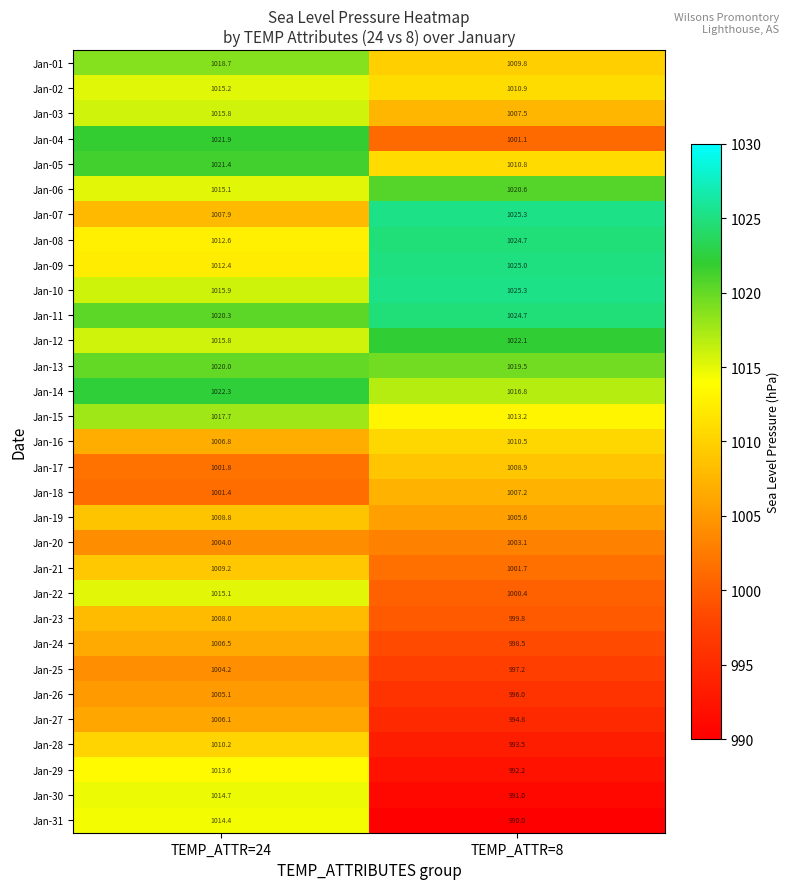

Is the value of Jan-02 at TEMP_ATTR=8 greater than the value of Jan-21 at TEMP_ATTR=8?

Yes